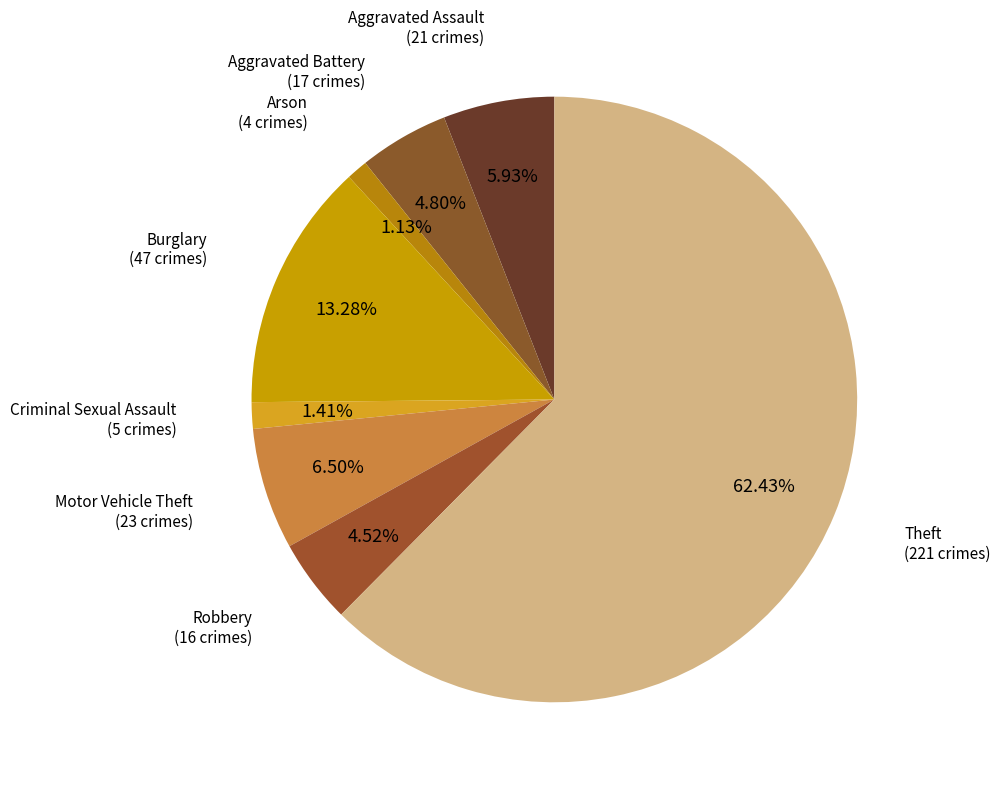

Which category accounts for the majority?

Theft